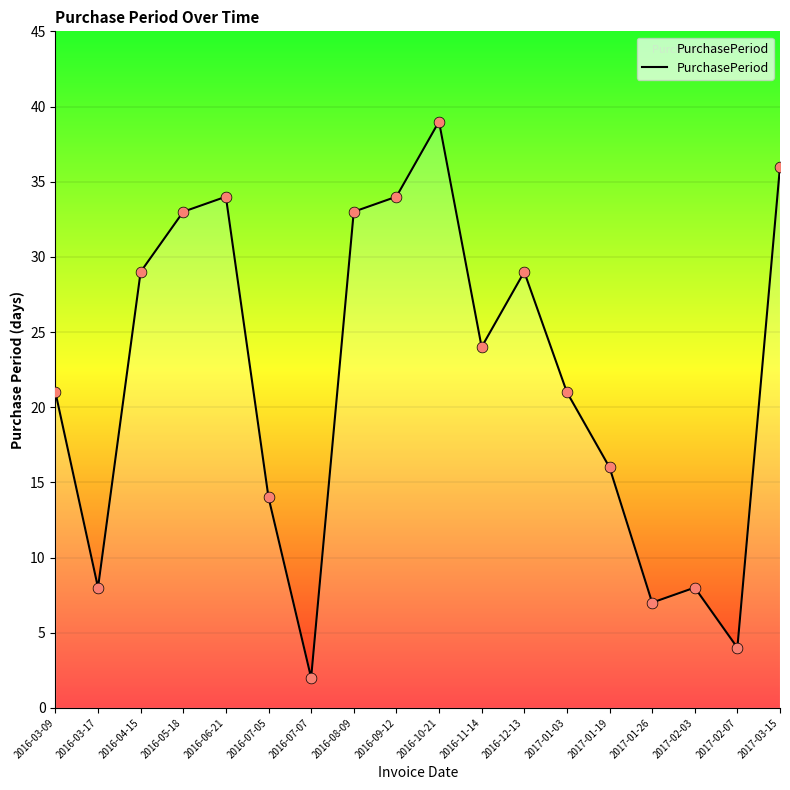

Which has a higher value, 2016-04-15 or 2017-03-15?

2017-03-15